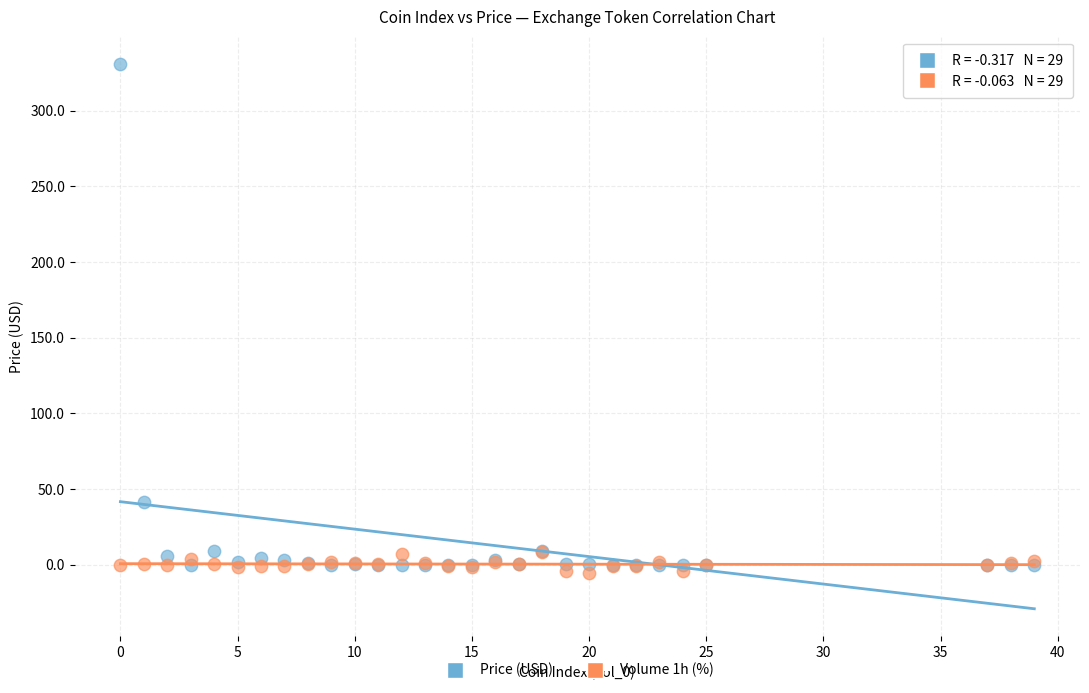

What are all the series names shown in the legend?

Price (USD), Volume 1h (%)